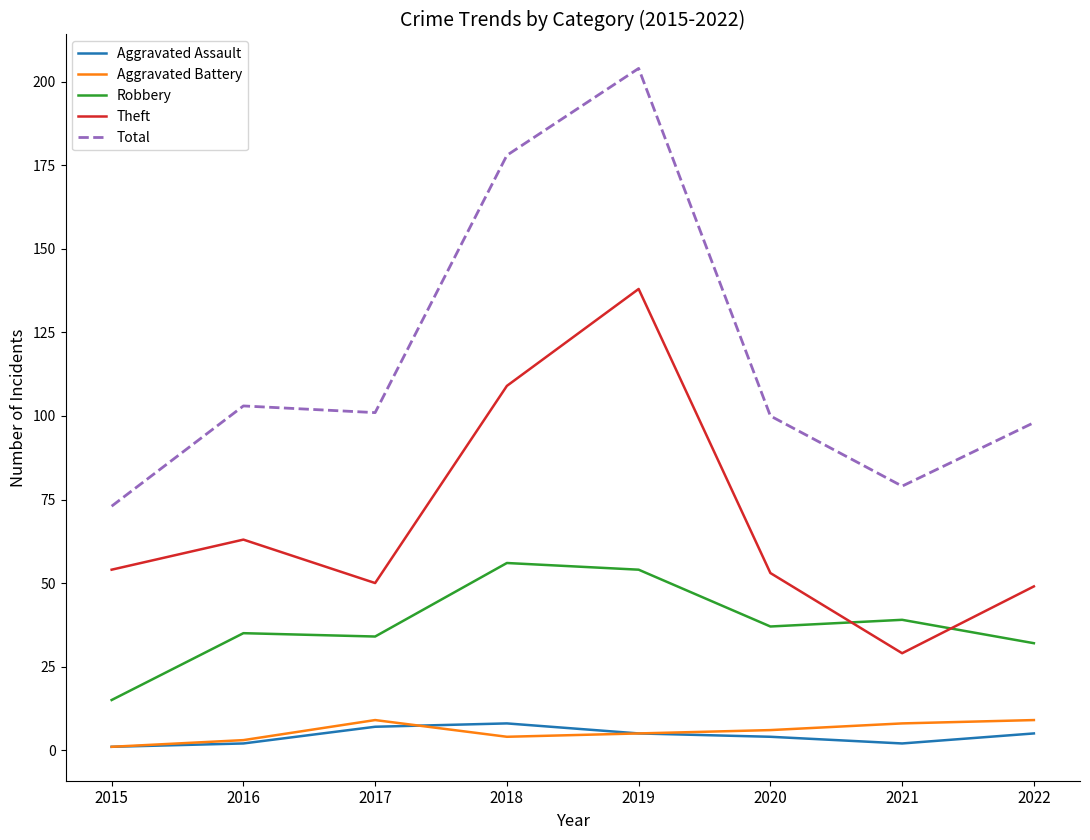

The value of Robbery at 2018 is 25. True or false?

False